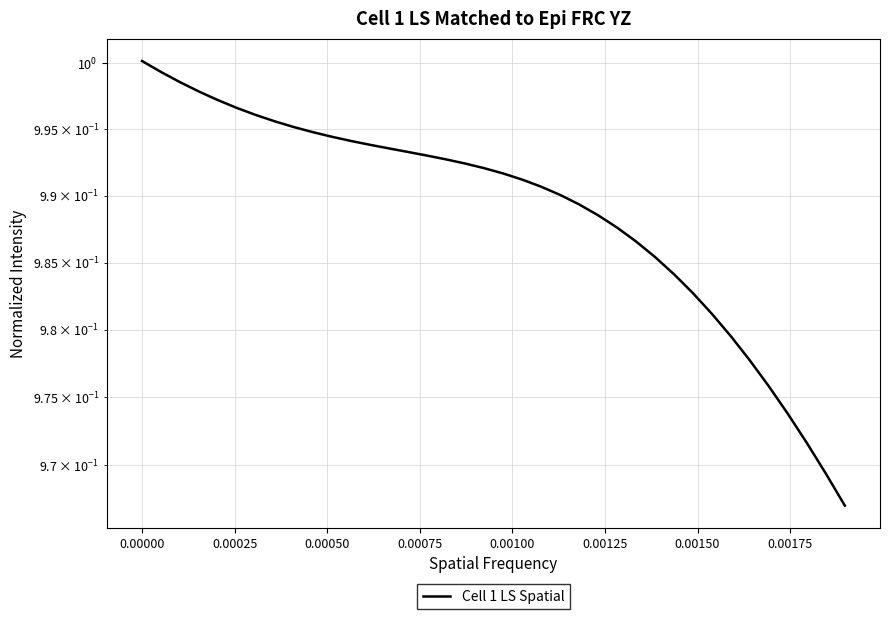

True or false: the data has more than 2 interior local peaks.

False